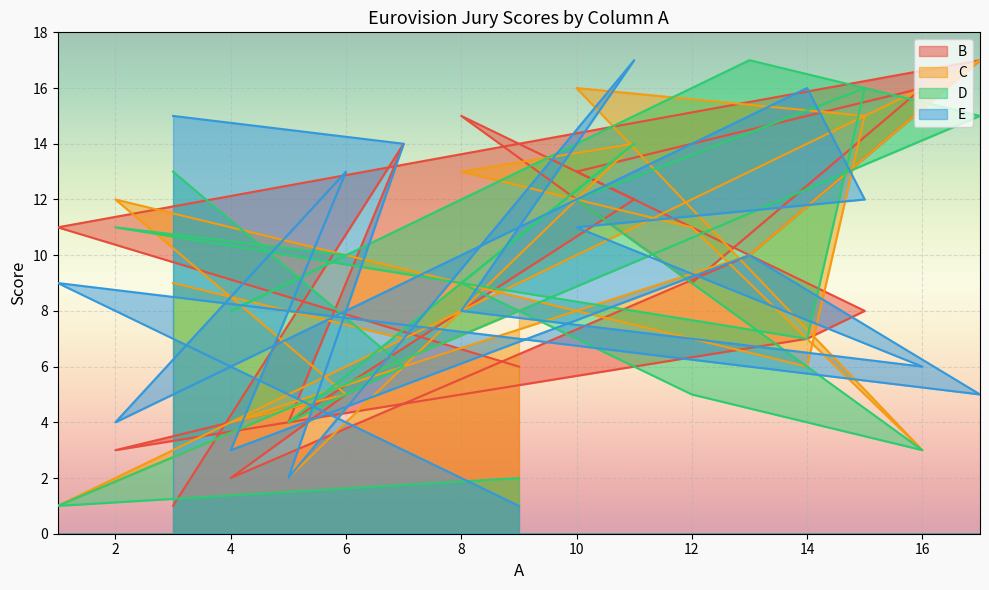

What is the total value across all series at 6?

33